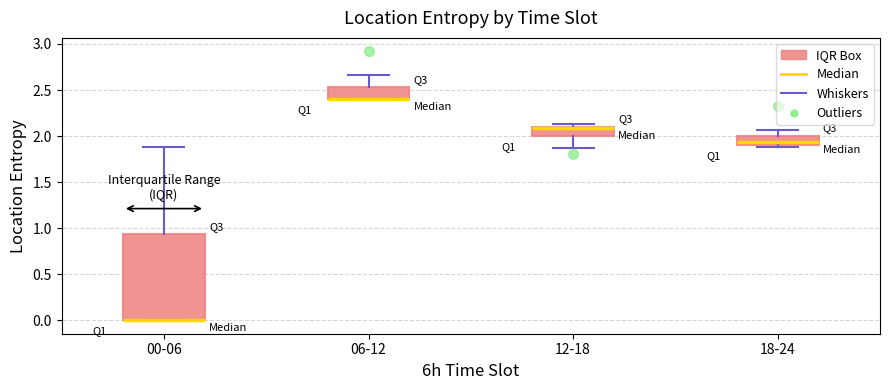

Reading left to right, transcribe this box plot: for each box, give where its median line is, the range the box spans, and where its two whiskers end, as read against the y-axis. The values are not printed on the chart, so give them approximately, as read against the axis.

00-06: median 0.00 (drawn on the box's lower edge), box 0.00 to 0.95, whiskers 0.00 to 1.90
06-12: median 2.40 (drawn on the box's lower edge), box 2.40 to 2.55, whiskers 2.40 to 2.65
12-18: median 2.10 (just below the box's upper edge), box 2.00 to 2.10, whiskers 1.85 to 2.15
18-24: median 1.95, box 1.90 to 2.00, whiskers 1.90 (just below the box's lower edge) to 2.05